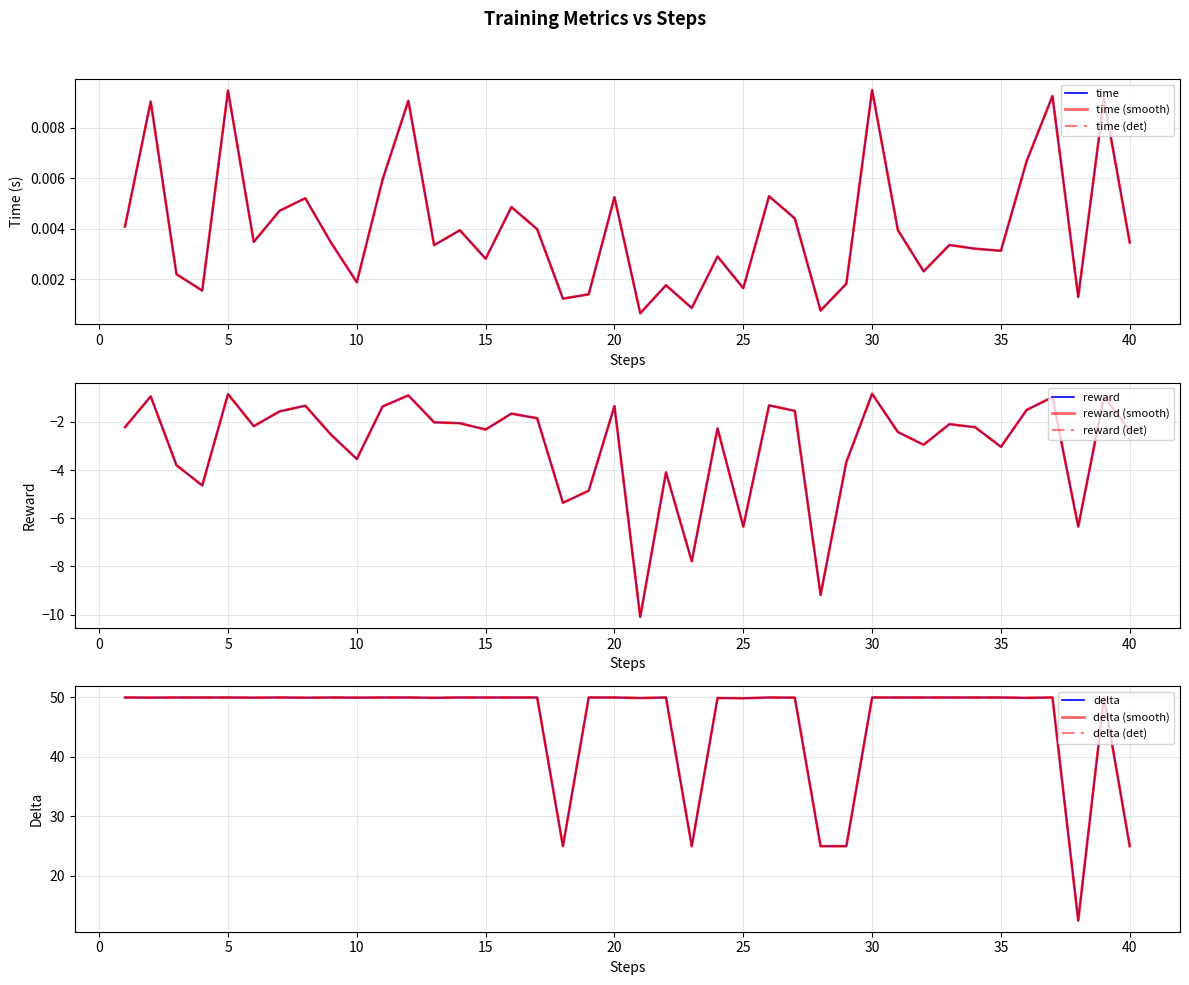

The time series shows 0.0 at 28. True or false?

False